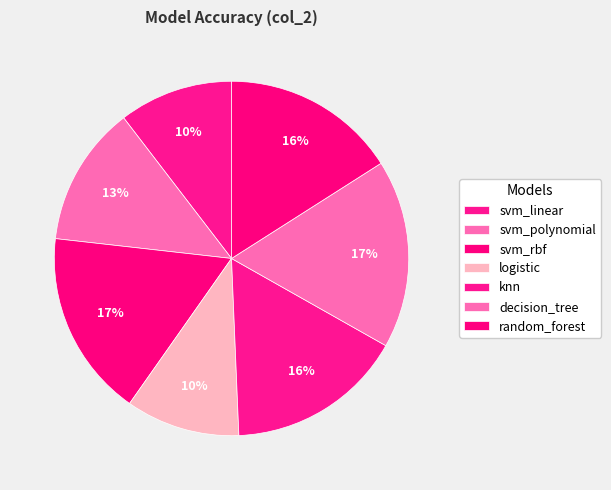

Is the sum of decision_tree and svm_polynomial greater than half?

No